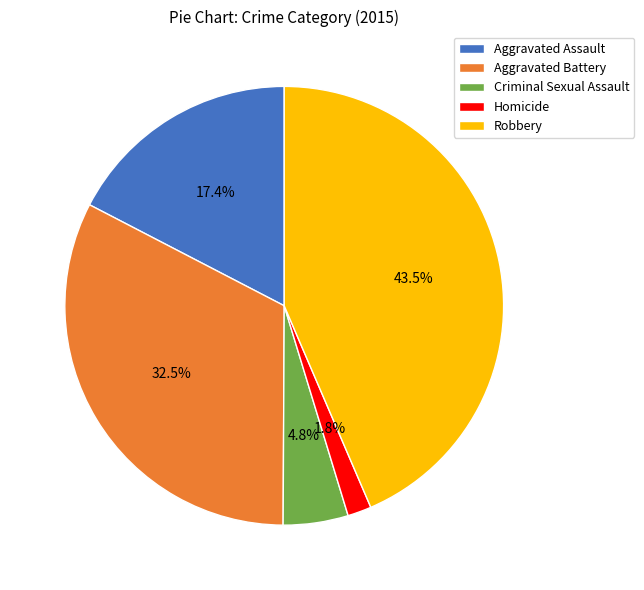

What is the ratio of the value at Criminal Sexual Assault to the value at Aggravated Battery?

0.1